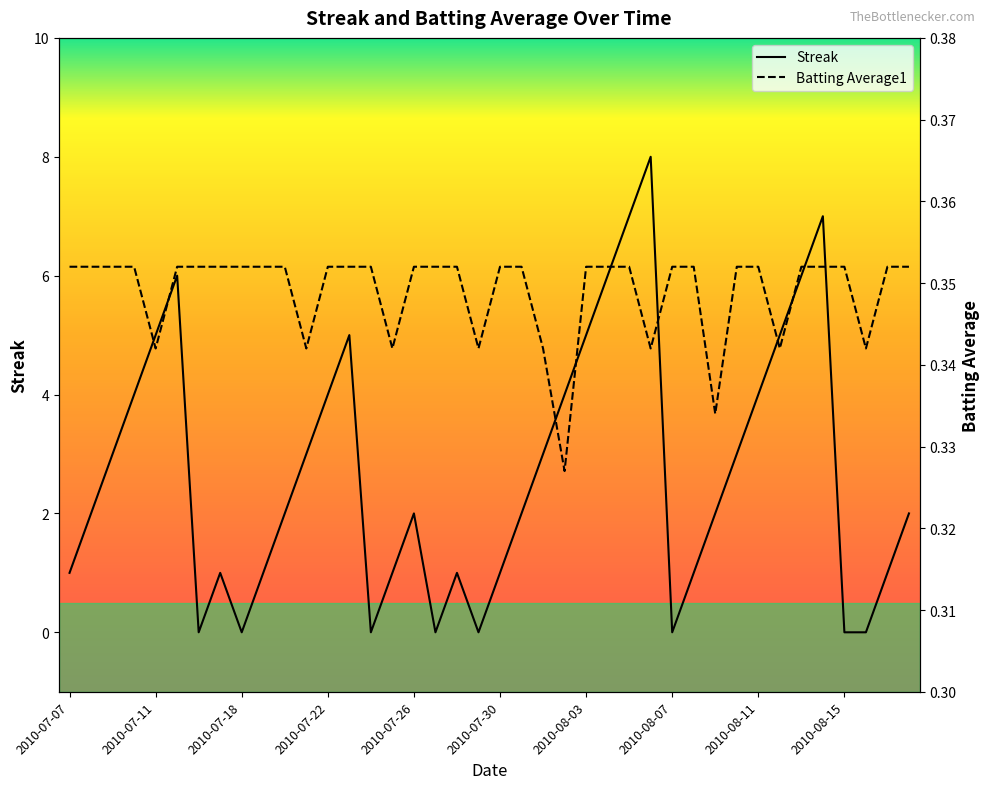

At which category does Batting Average1 reach its first local valley?

2010-07-11